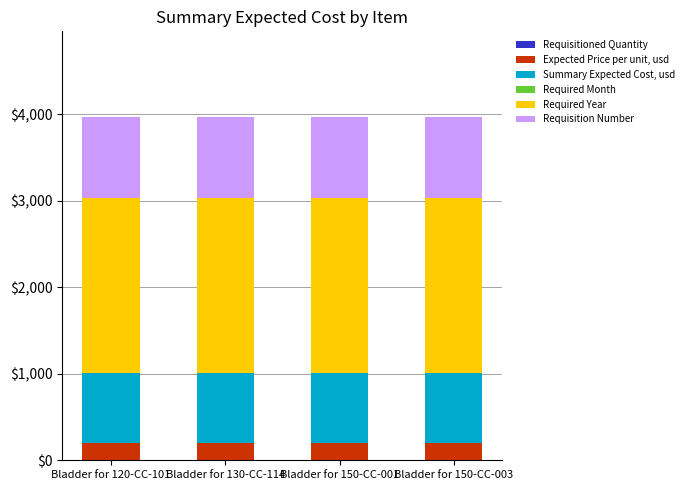

Are the bars grouped side by side (vs. stacked)?

No